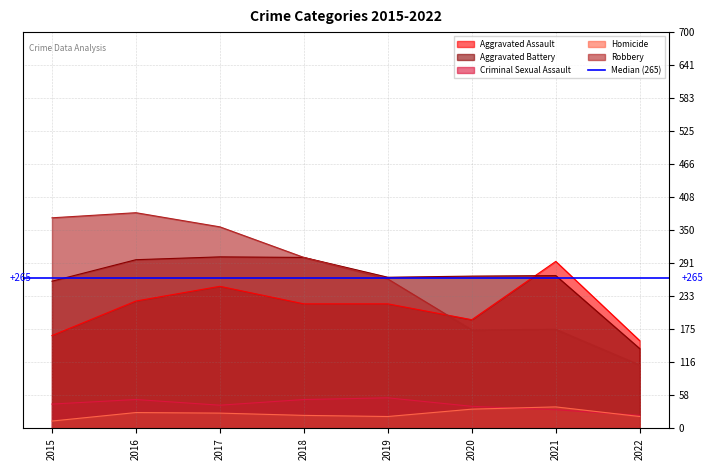

Is it true that Robbery equals 112 at 2022?

True